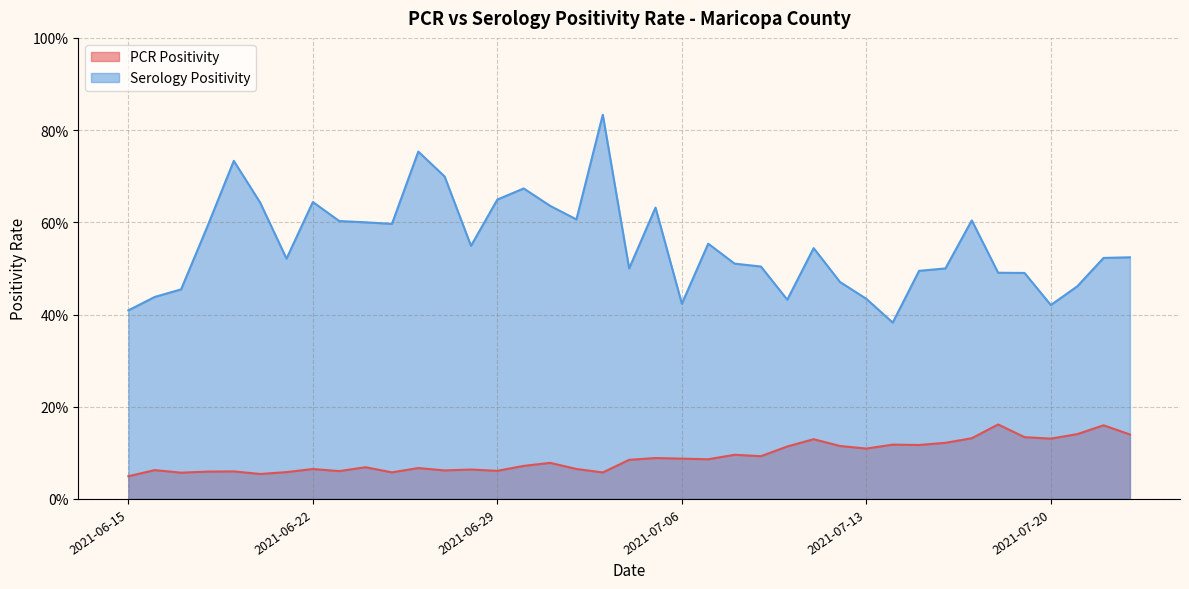

What are all the series names shown in the legend?

PCR Positivity, Serology Positivity